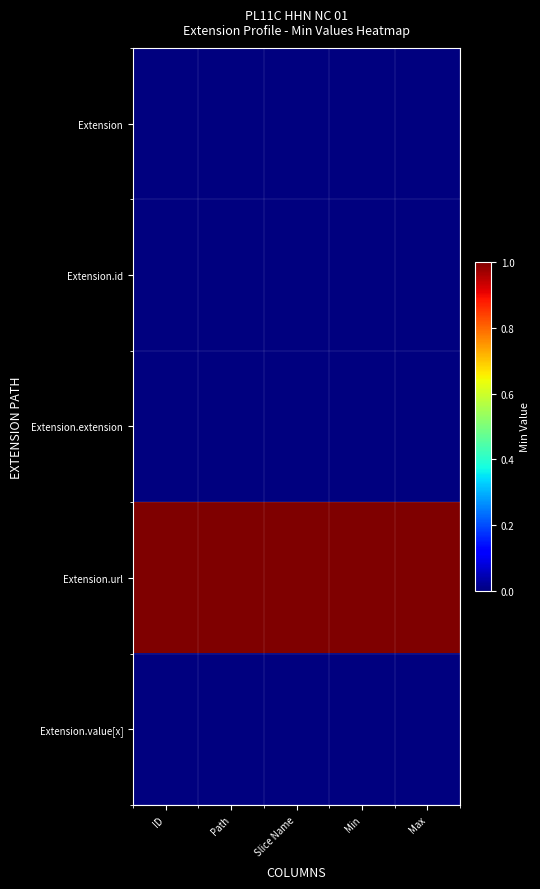

At Slice Name, list the series in order from smallest to largest.

Extension, Extension.id, Extension.extension, Extension.value[x], Extension.url